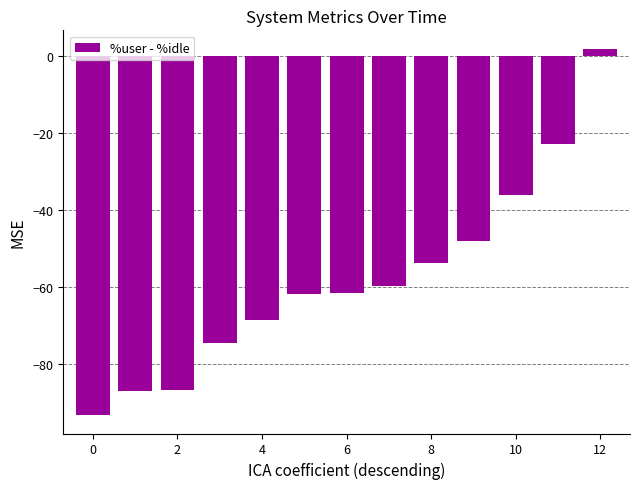

What is the value of the 1st bar from the left?

-93.3